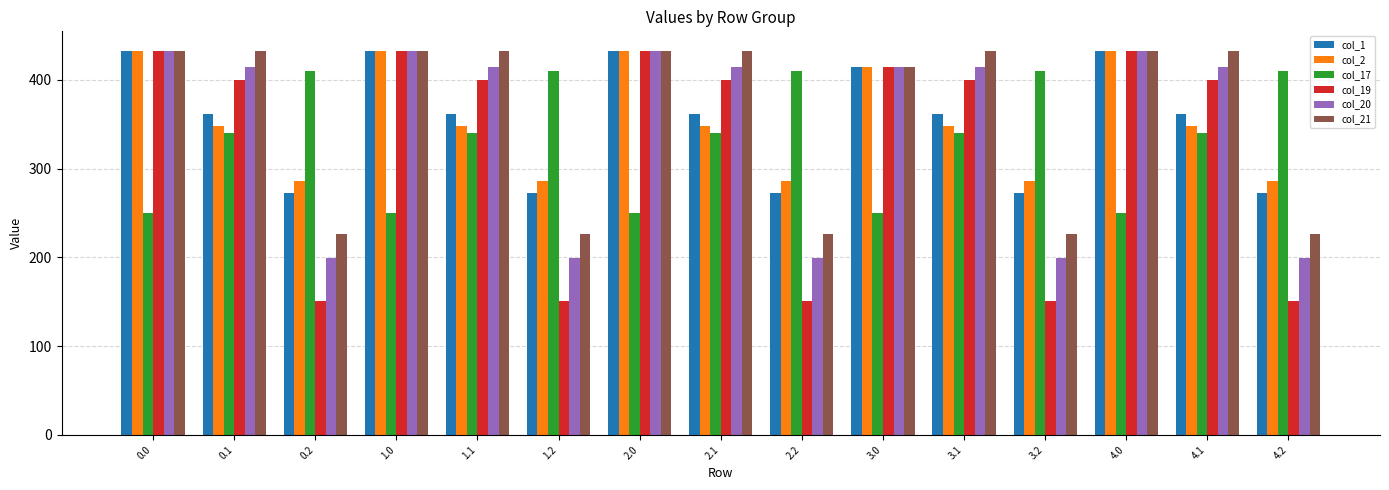

How many distinct data groups are displayed?

6